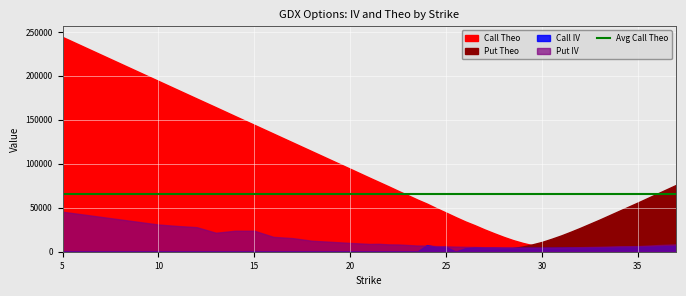

What is the sum of the Call IV values at 33 and 23?

0.5